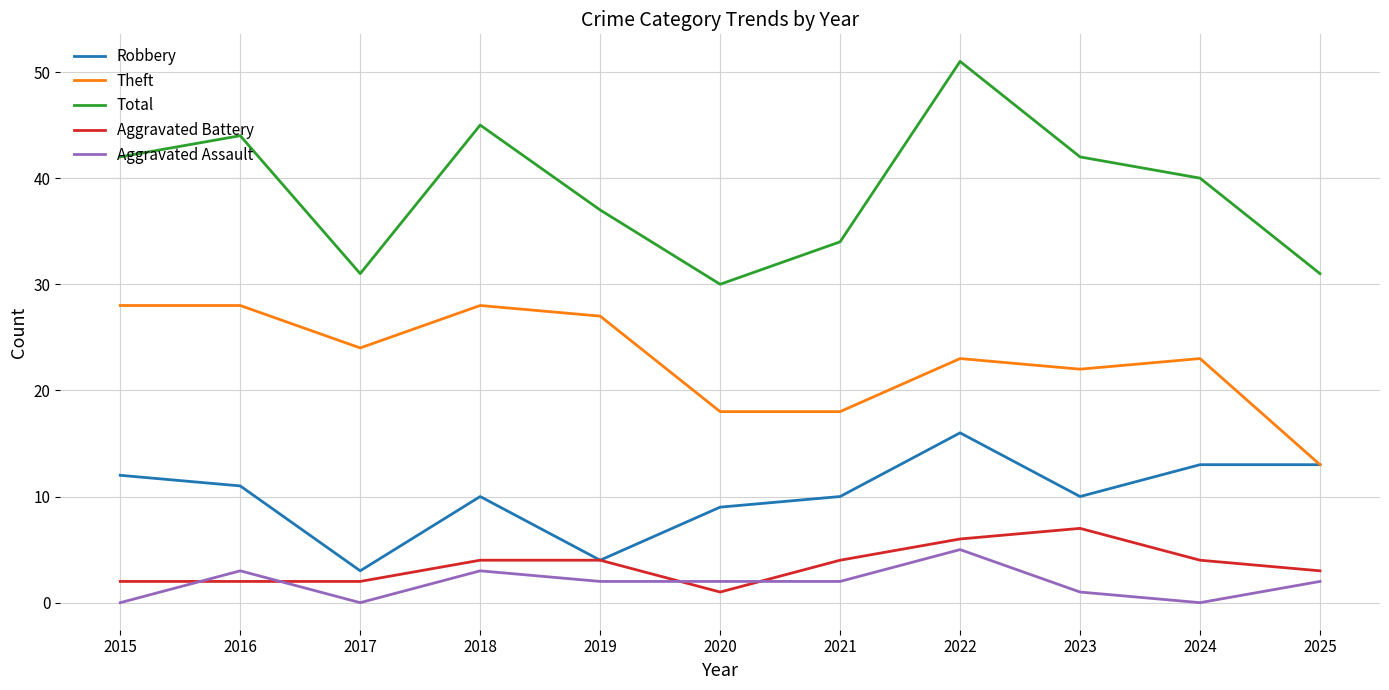

What is the average value of the Aggravated Battery series?

4